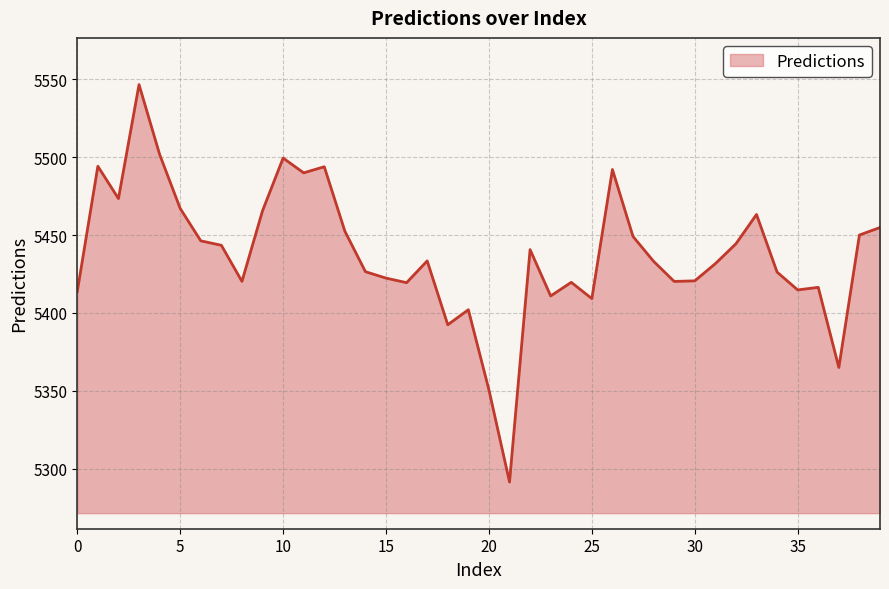

How many values are below 5433?

19